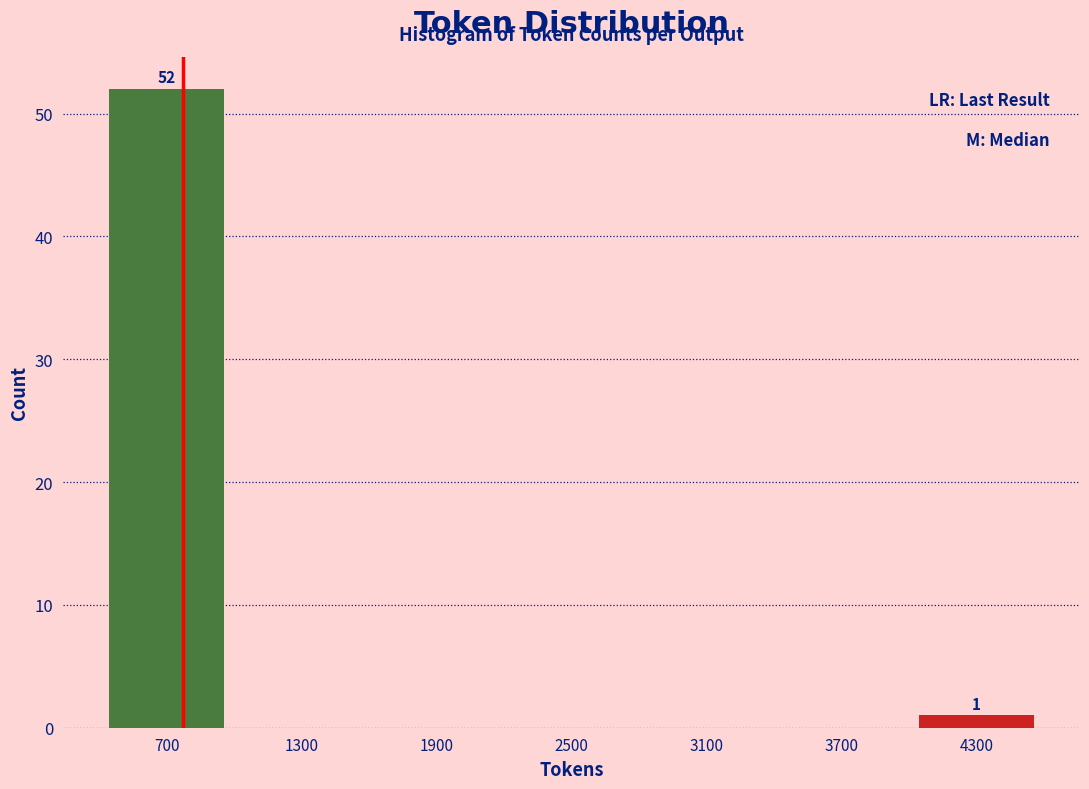

Which range on the x-axis has the tallest bar?

400 to 1000